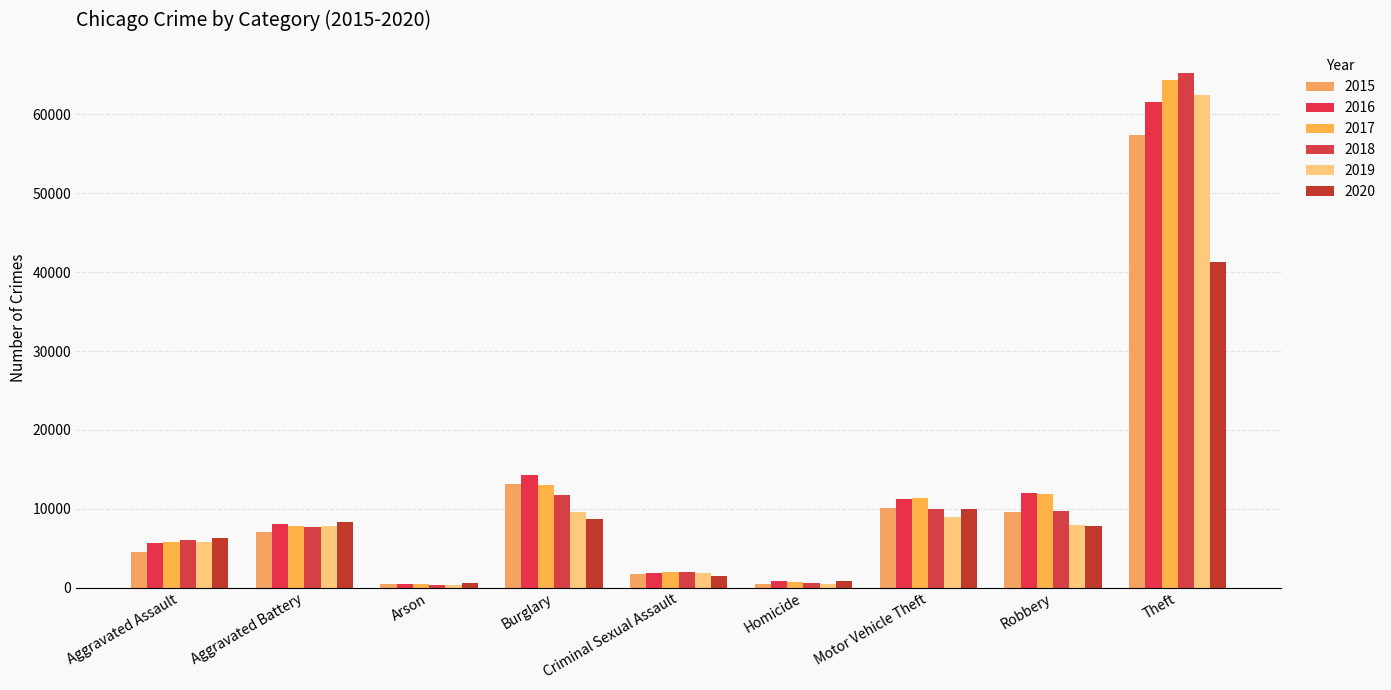

Reading left to right, what are all the values shown in this chart?

2015: Aggravated Assault=4480	Aggravated Battery=7019	Arson=448	Burglary=13184	Criminal Sexual Assault=1687	Homicide=496	Motor Vehicle Theft=10068	Robbery=9638	Theft=57350
2016: Aggravated Assault=5712	Aggravated Battery=8086	Arson=515	Burglary=14289	Criminal Sexual Assault=1843	Homicide=786	Motor Vehicle Theft=11286	Robbery=11960	Theft=61621
2017: Aggravated Assault=5793	Aggravated Battery=7845	Arson=444	Burglary=13001	Criminal Sexual Assault=1960	Homicide=672	Motor Vehicle Theft=11380	Robbery=11880	Theft=64386
2018: Aggravated Assault=6001	Aggravated Battery=7735	Arson=373	Burglary=11747	Criminal Sexual Assault=2015	Homicide=588	Motor Vehicle Theft=9985	Robbery=9681	Theft=65287
2019: Aggravated Assault=5841	Aggravated Battery=7857	Arson=376	Burglary=9638	Criminal Sexual Assault=1903	Homicide=499	Motor Vehicle Theft=8977	Robbery=7995	Theft=62492
2020: Aggravated Assault=6263	Aggravated Battery=8319	Arson=588	Burglary=8758	Criminal Sexual Assault=1474	Homicide=787	Motor Vehicle Theft=9959	Robbery=7855	Theft=41326